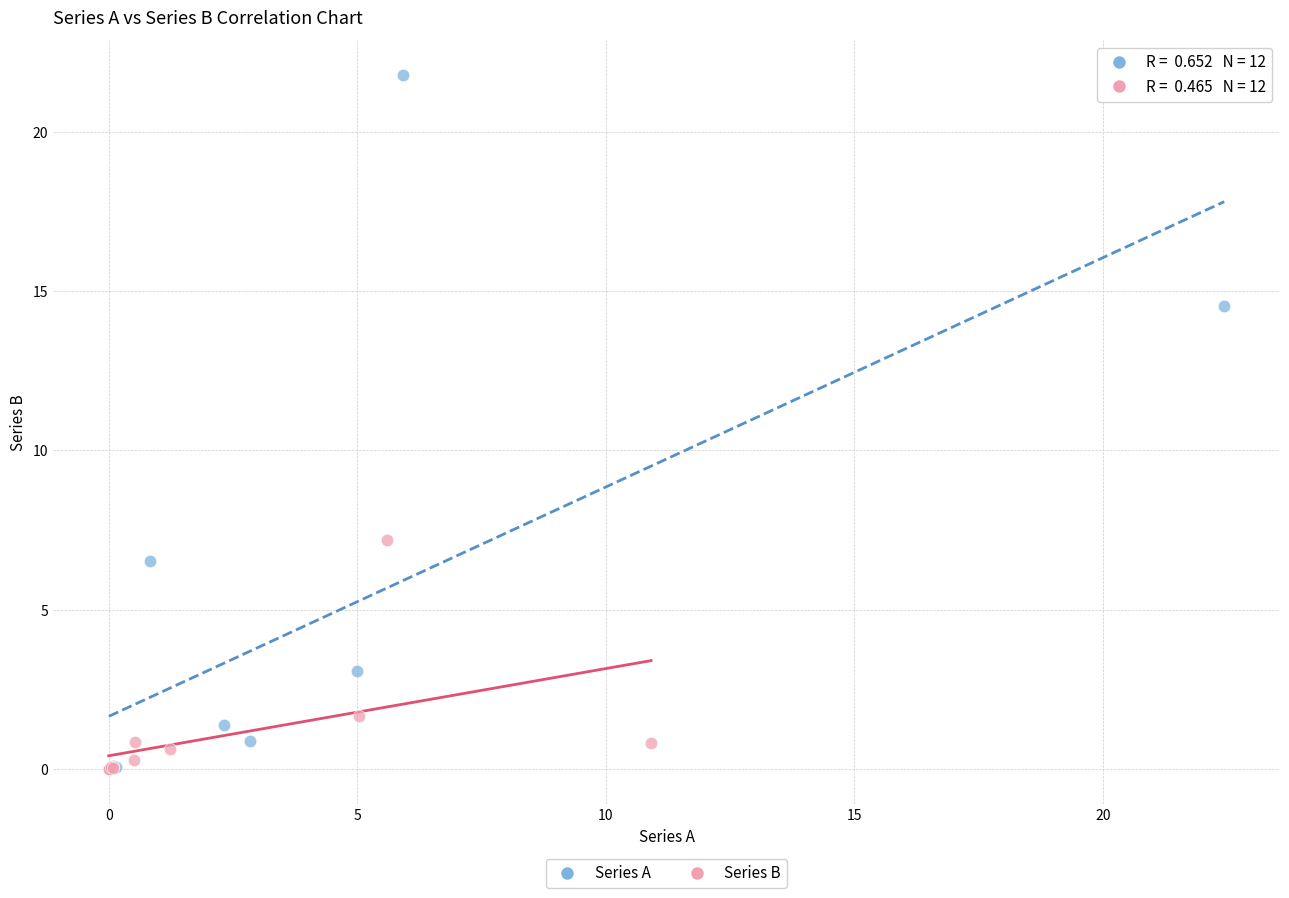

Which series reaches the maximum Y coordinate?

Series A